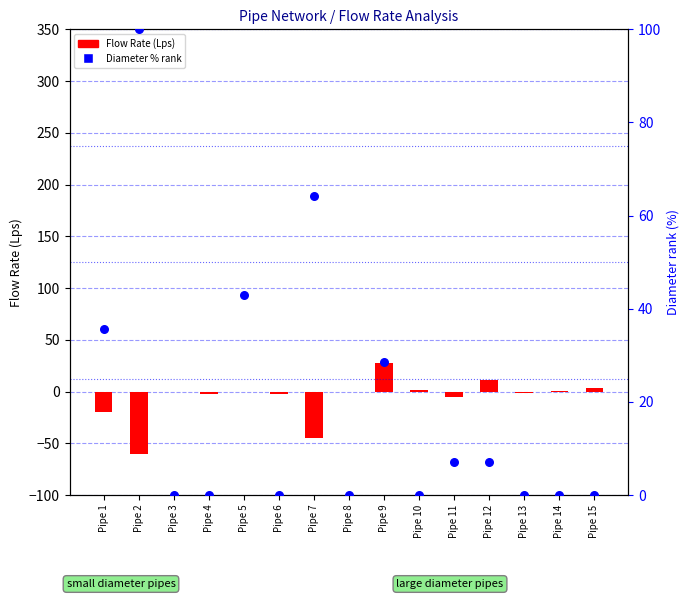

At which category is the sum across all series the highest?

Pipe 9